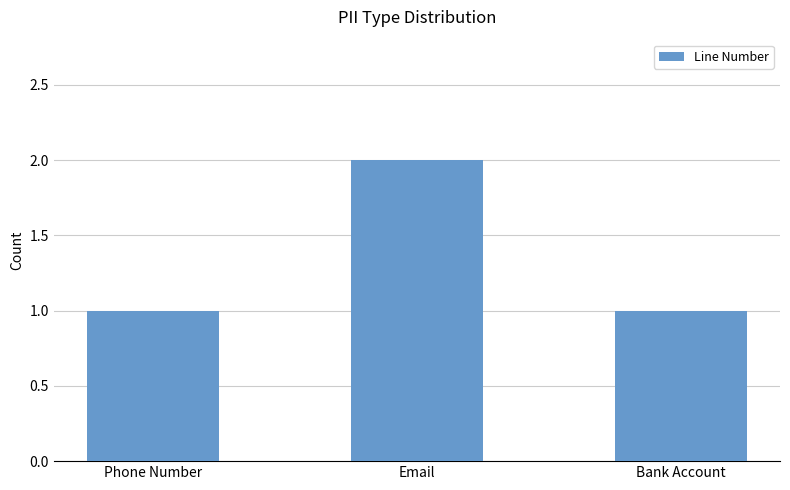

At which category does the chart reach its peak across all series?

Email